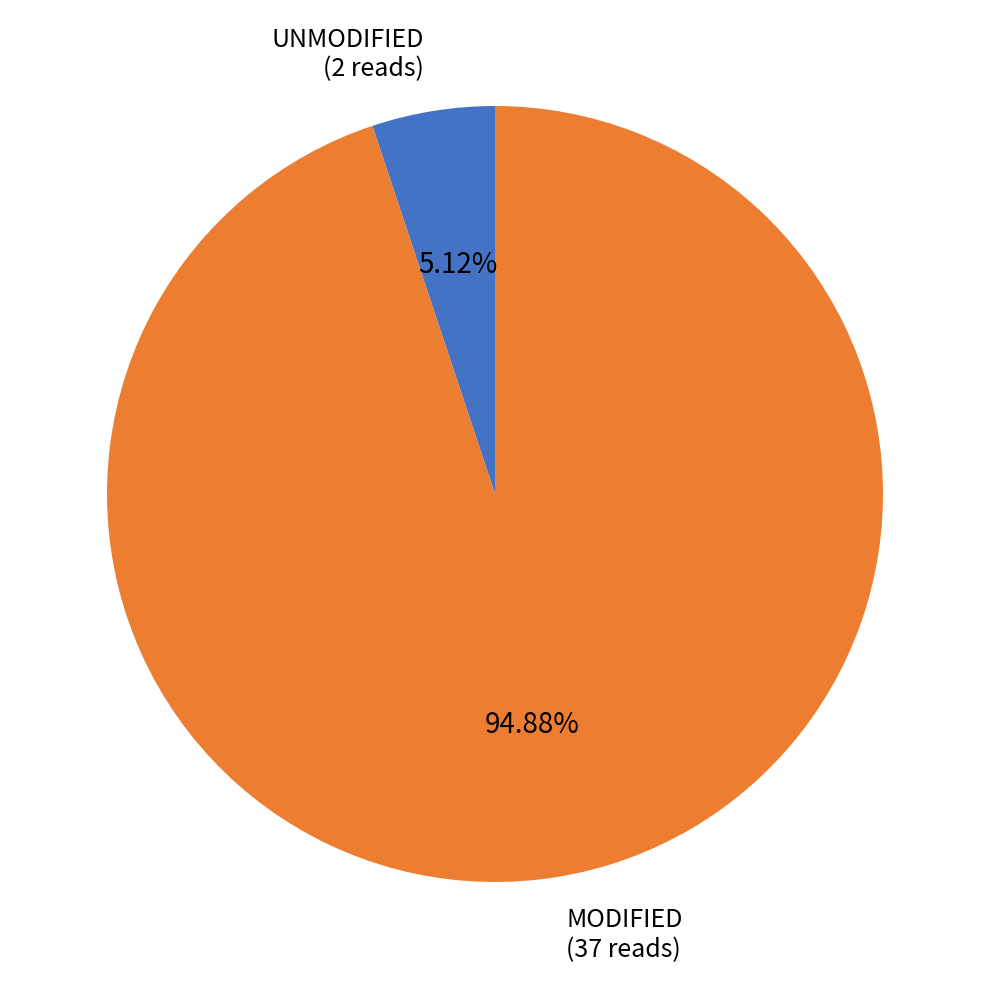

Rank the categories by value from highest to lowest.

MODIFIED (37 reads), UNMODIFIED (2 reads)